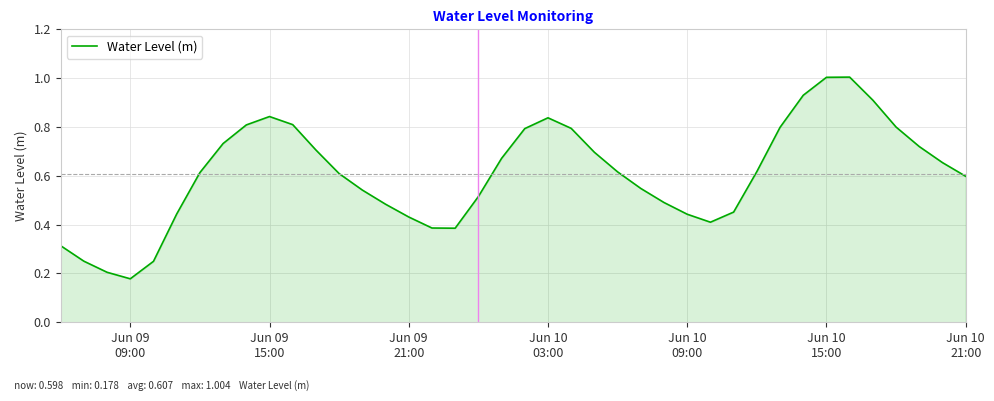

What is the greatest value displayed?

1.0